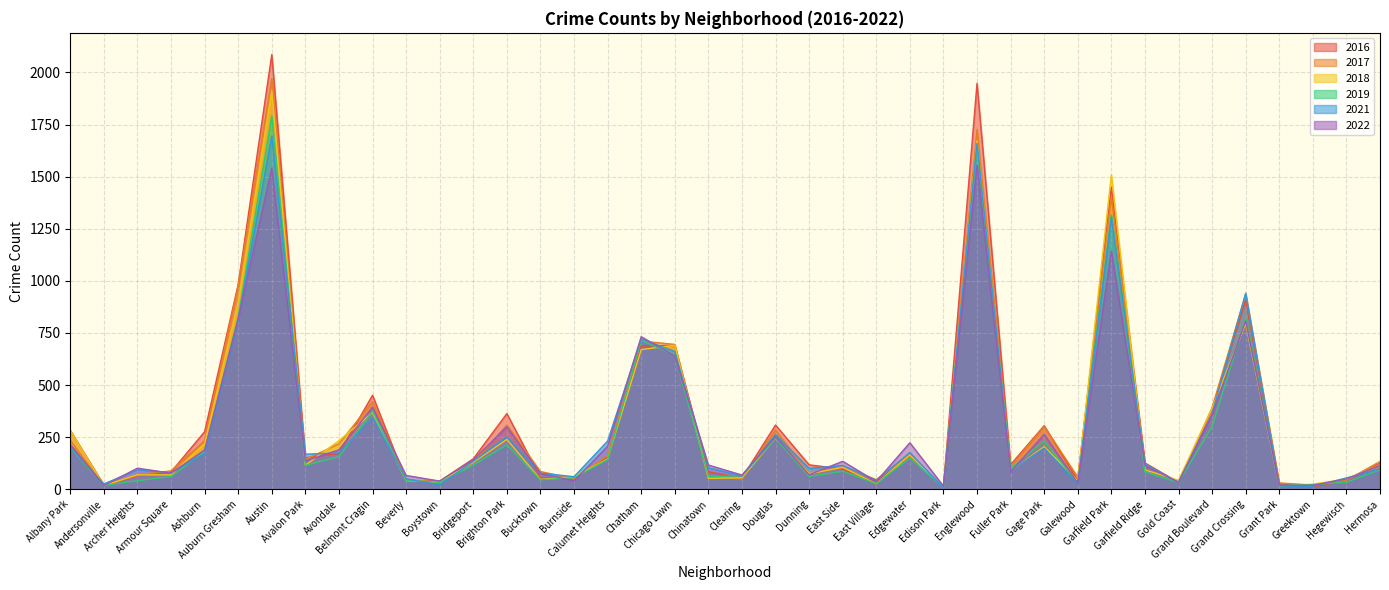

What is the spread (max minus min) of values at Edison Park?

9